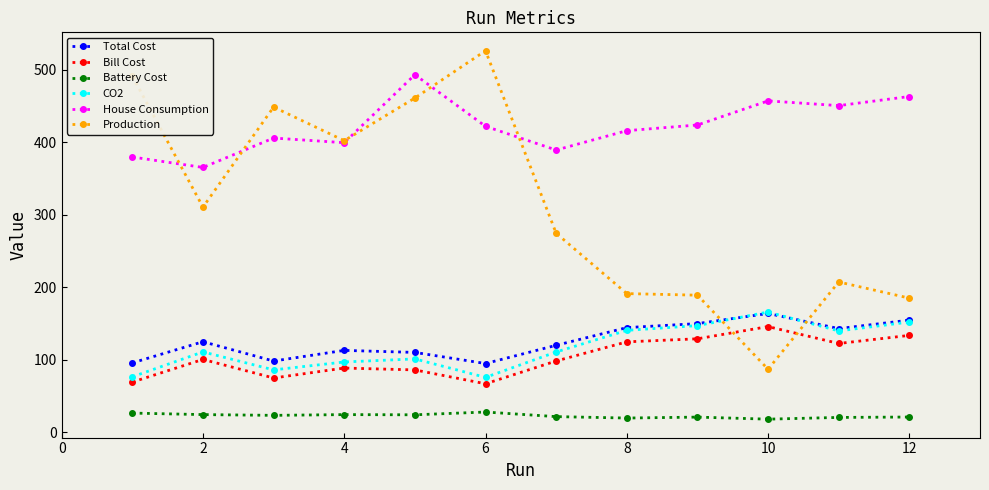

What is the difference between the second highest and second lowest values in the Battery Cost series?

6.8